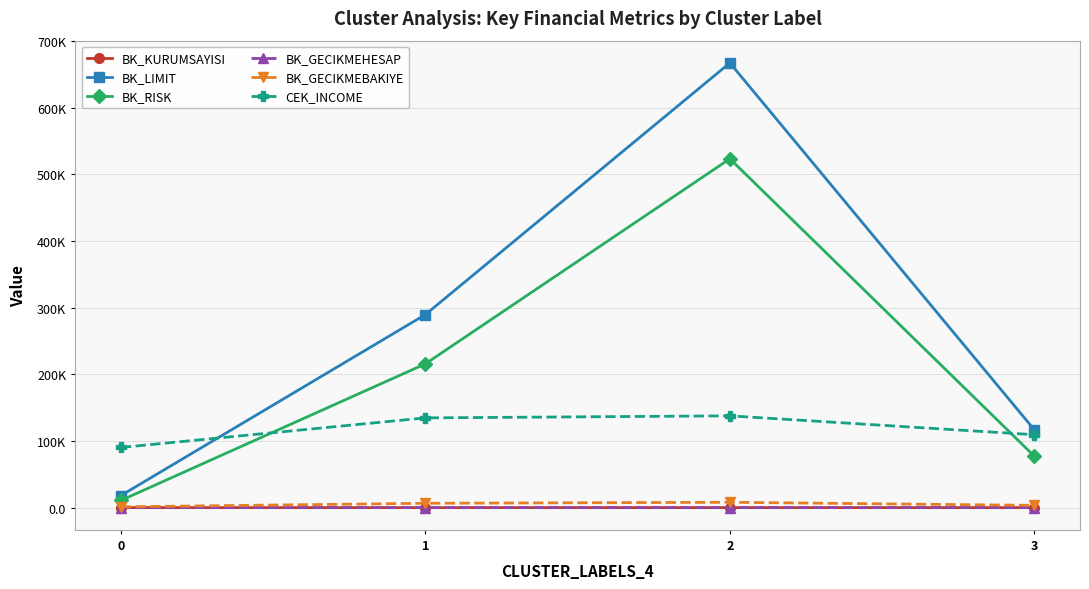

The BK_KURUMSAYISI series shows 2.1 at 2. True or false?

False